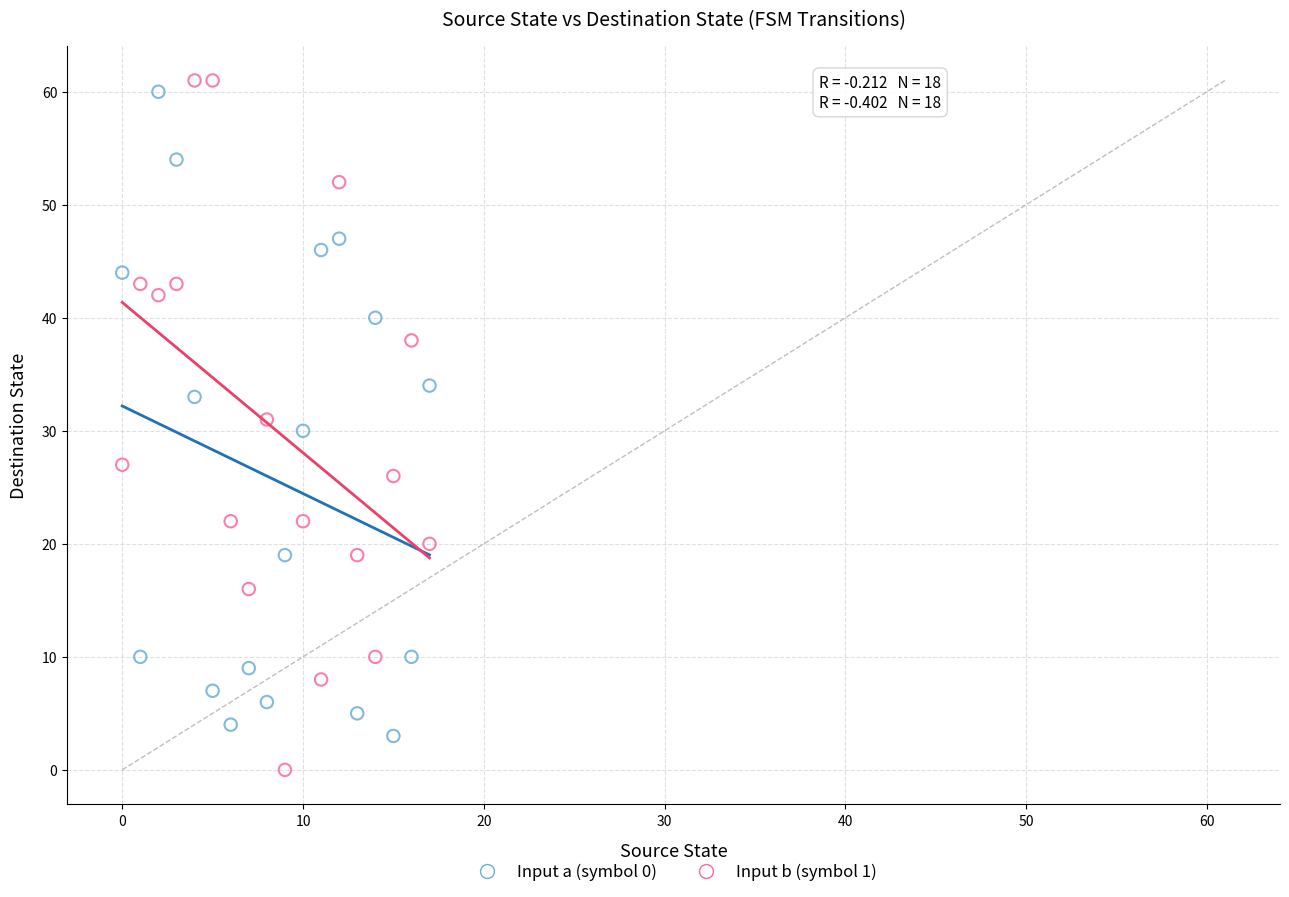

Which series contains the lowest Y value?

Input b (symbol 1)